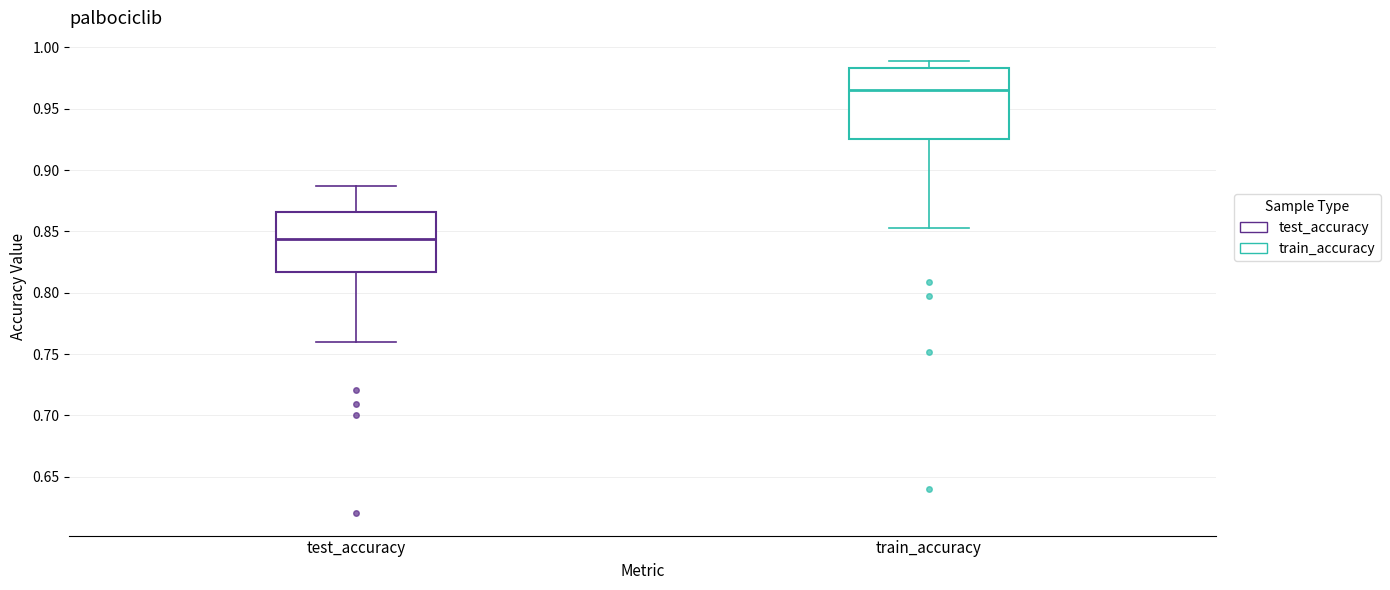

Where is the upper edge of the box for train_accuracy on the y-axis? The values are not printed on the chart, so give them approximately, as read against the axis.

0.985